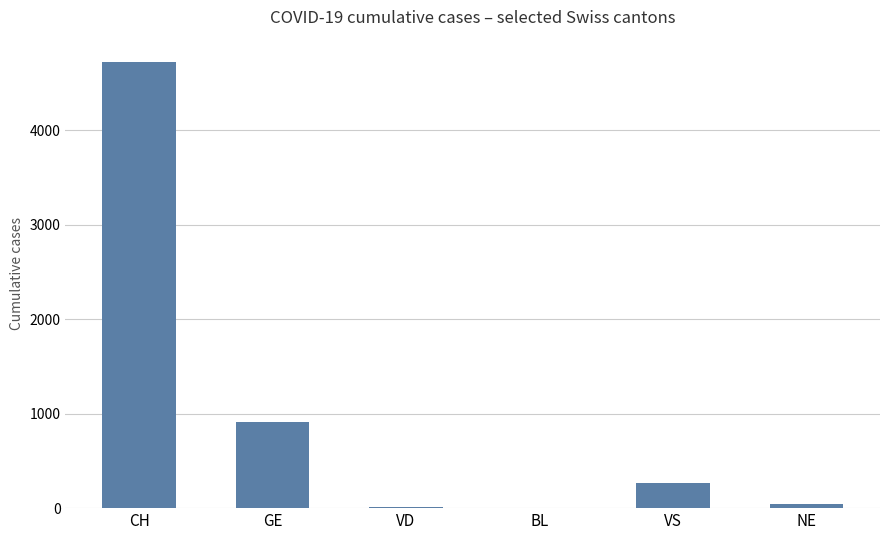

At which label is the value closest to 2362?

GE